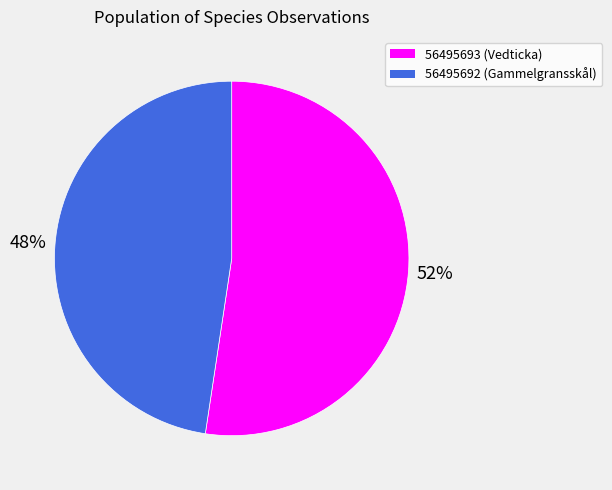

Is the sum of 56495692 and 56495693 greater than half?

Yes